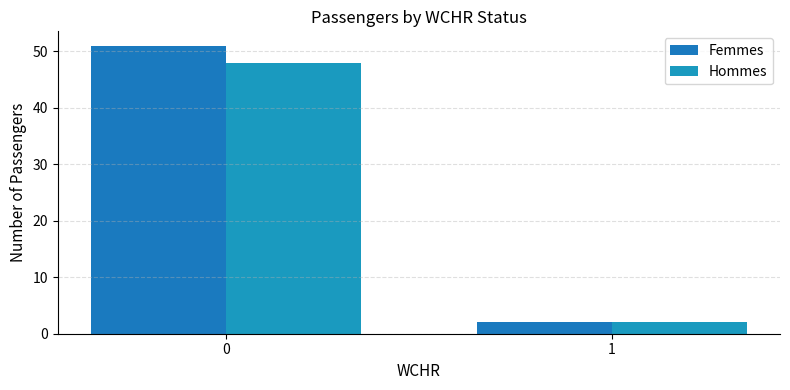

At how many categories does at least one series exceed 4?

1